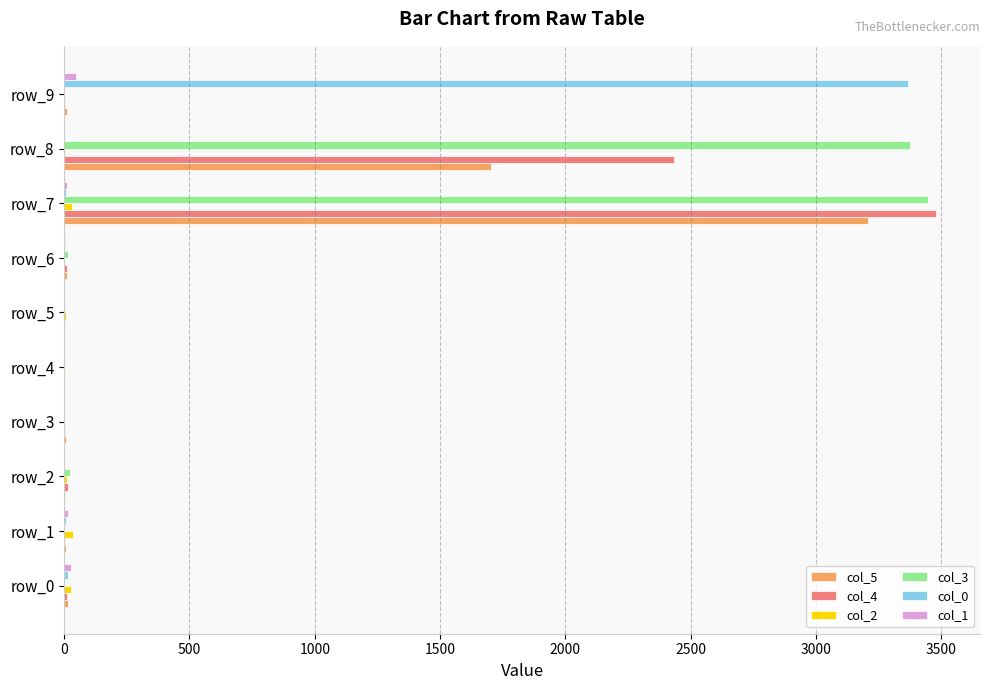

Which category has the highest value across all series?

row_7